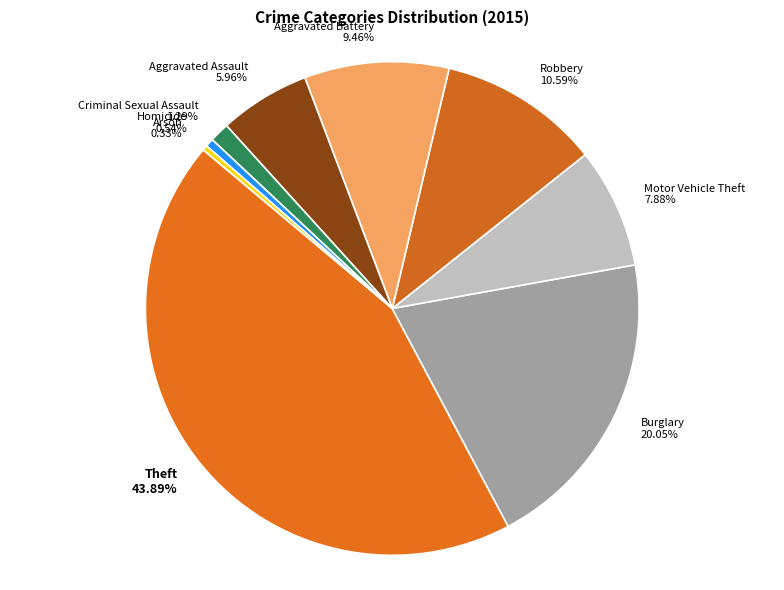

Do Criminal Sexual Assault and Burglary together represent more than half of the pie?

No